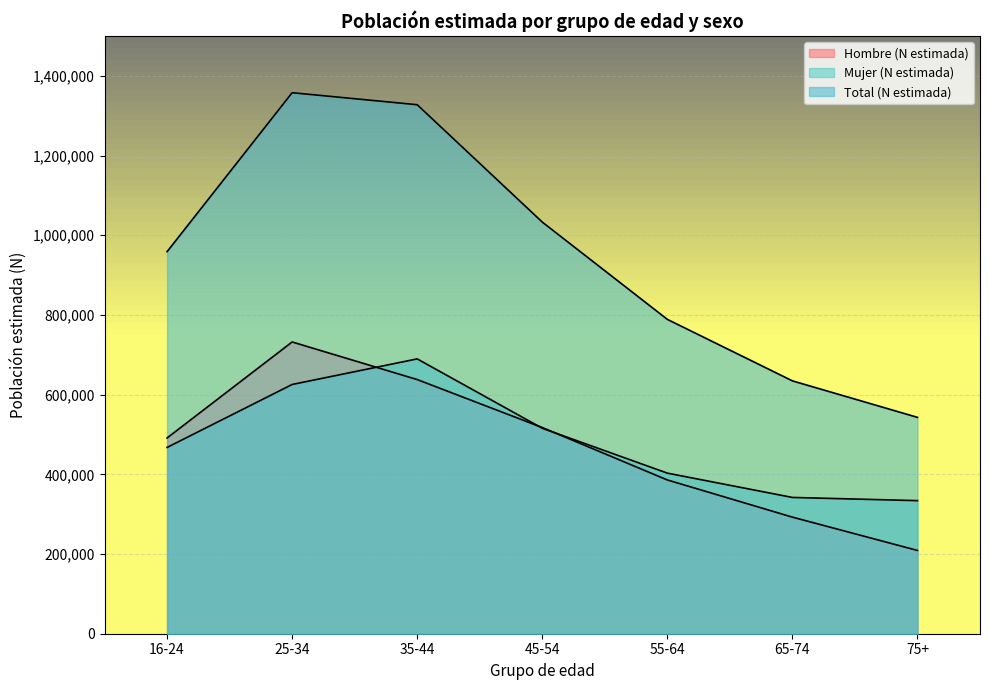

Where is Mujer (N estimada) nearest to the value 511872?

45-54